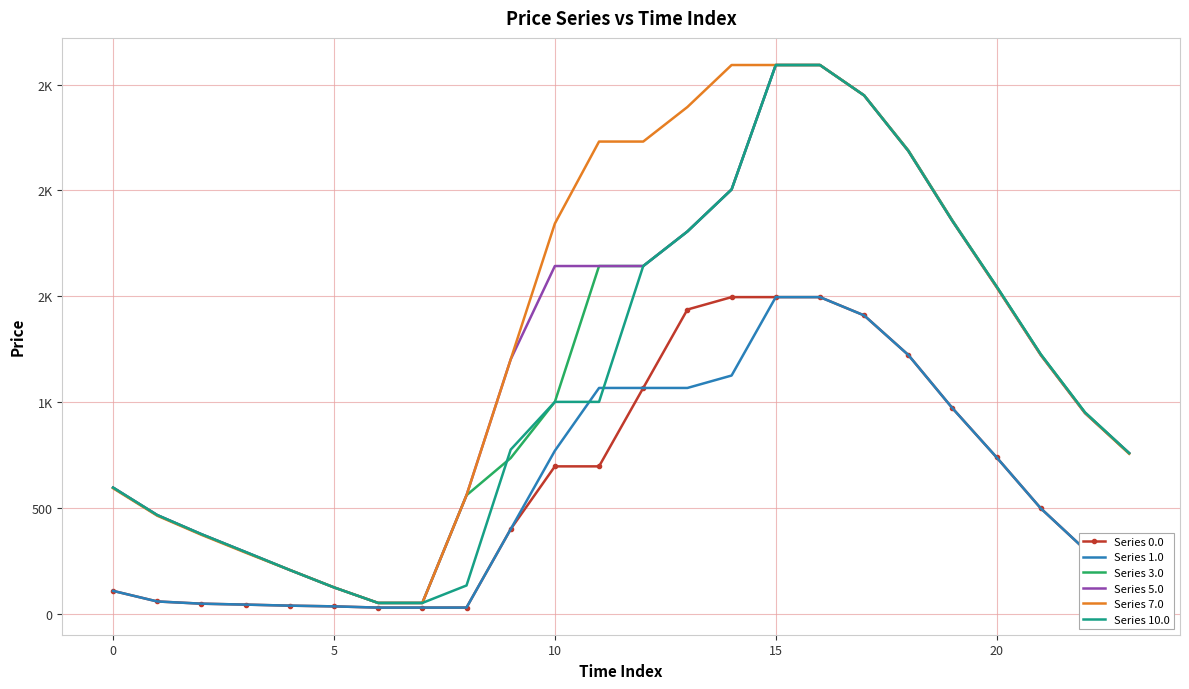

What is the difference between the maximum and minimum values in the Series 0.0 series?

1466.1